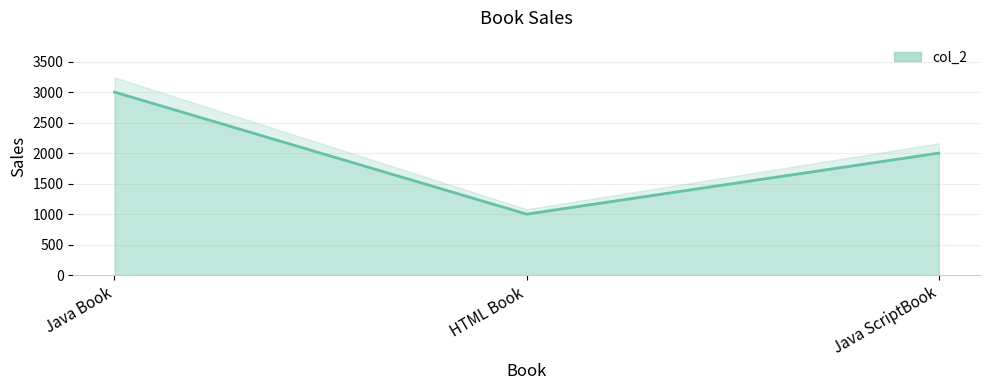

What position from the right is Java Book?

3